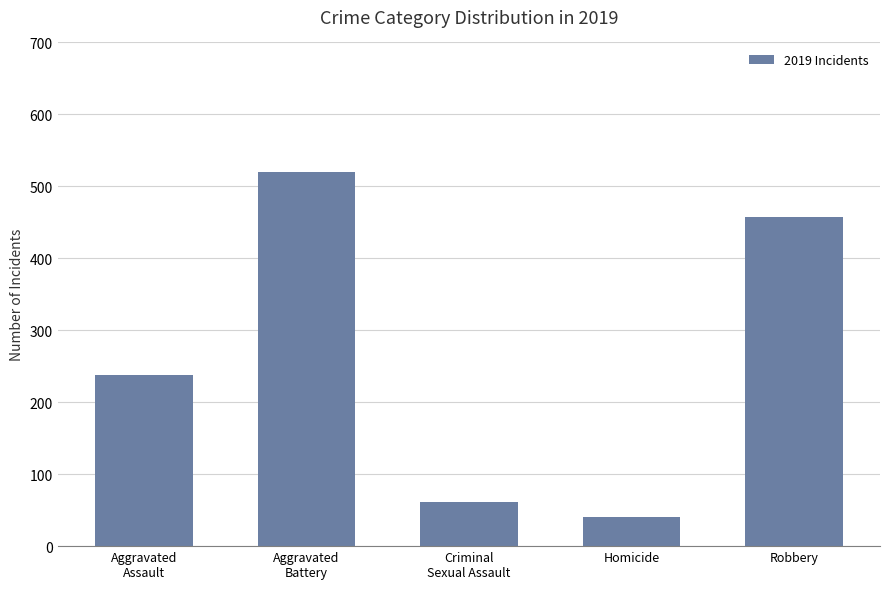

How many distinct data groups are displayed?

1